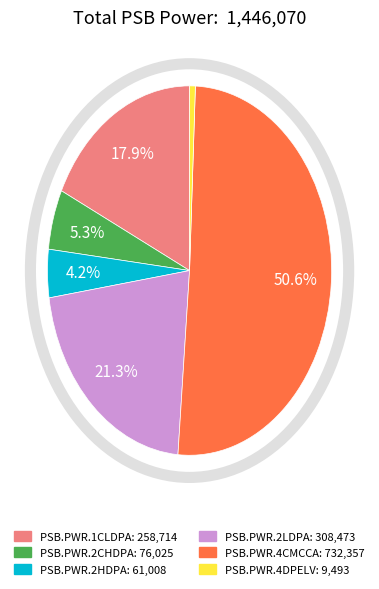

To the nearest percent, what is the difference between the largest and smallest slice percentages?

50%